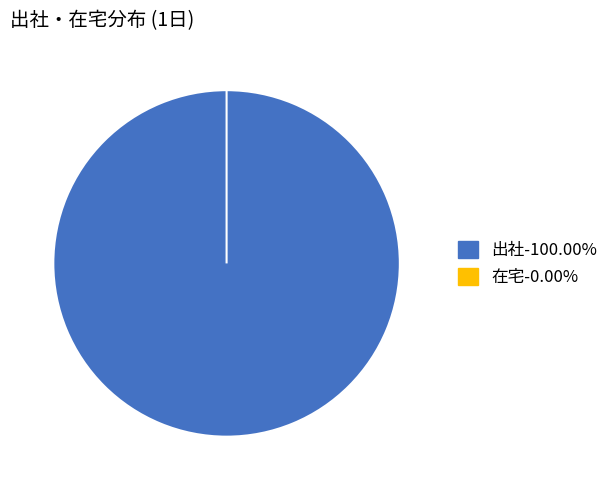

What is the smallest slice in the pie chart?

在宅